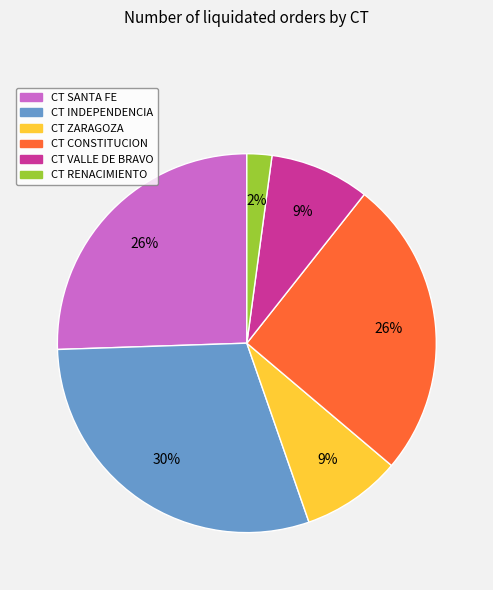

The CT VALLE DE BRAVO slice represents 9% of the pie. True or false?

True